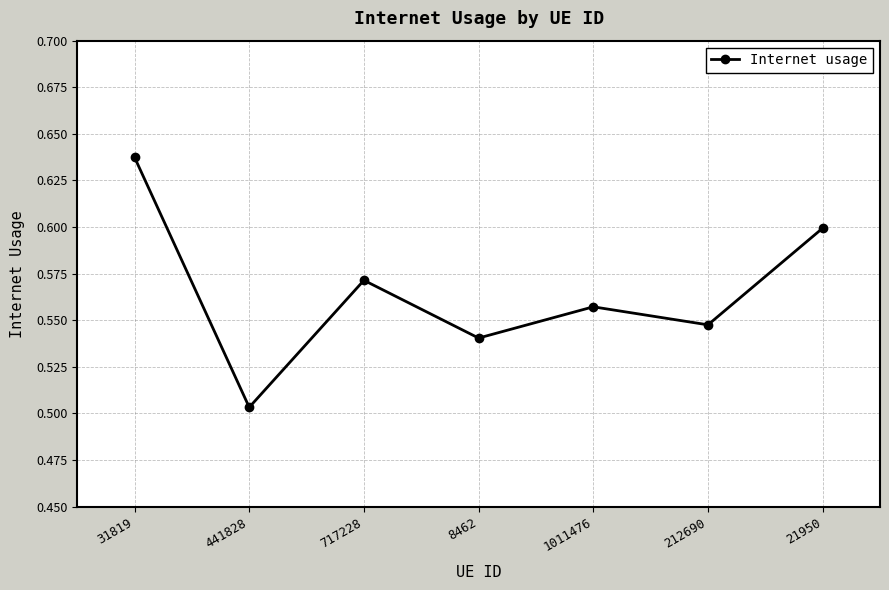

Where is the first local maximum?

717228